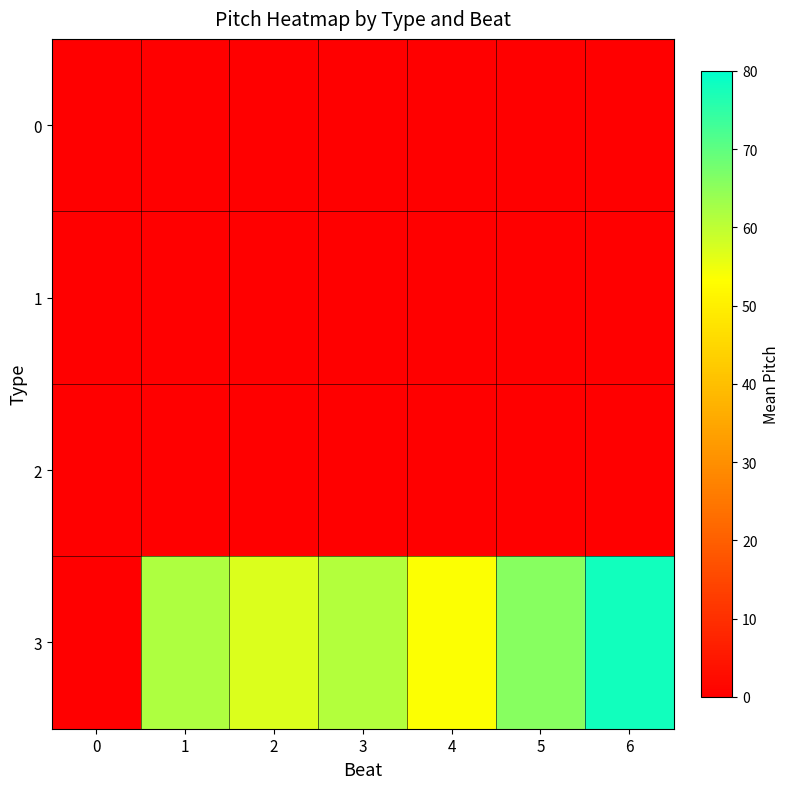

At which category is the sum across all series the highest?

6